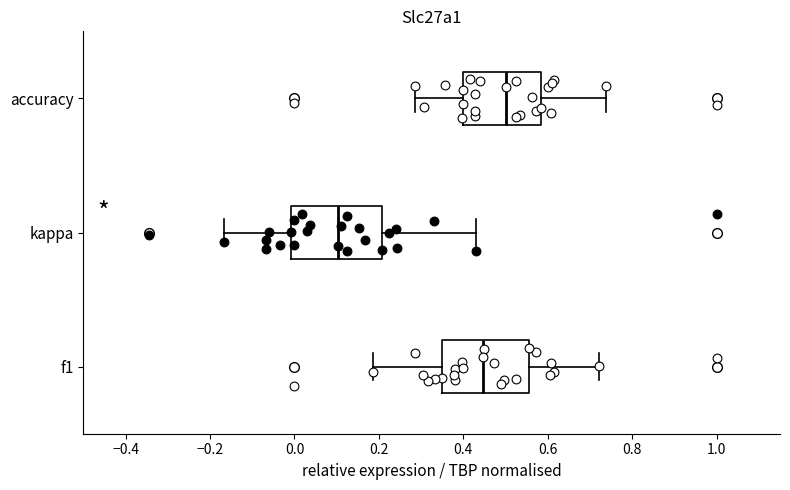

Which box's median line is the furthest to the left?

kappa